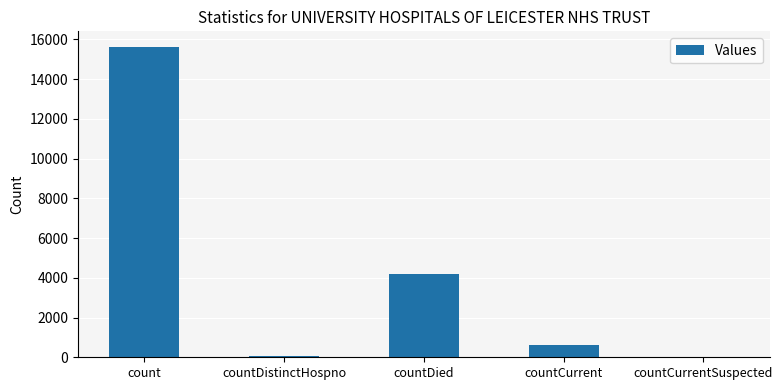

Does the chart contain stacked bars?

No